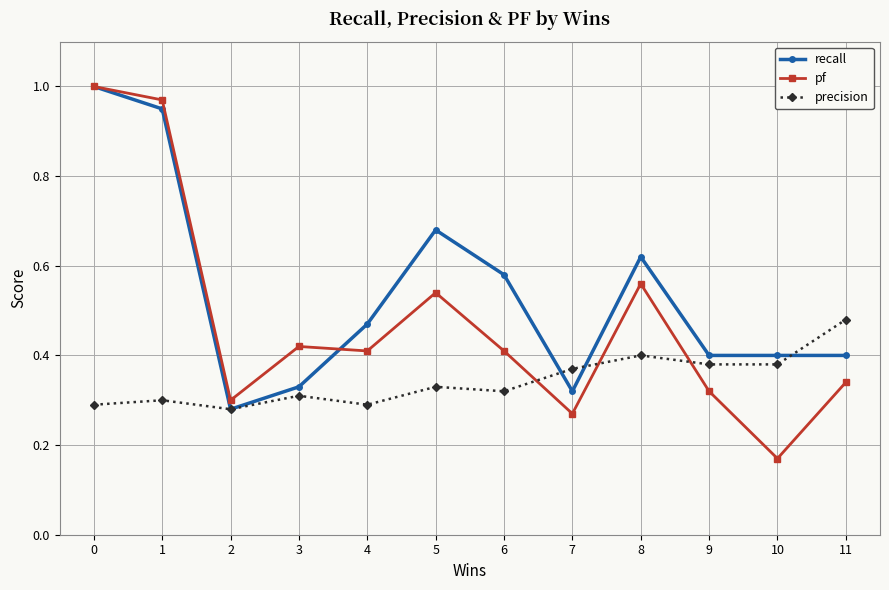

Rank the series by their average value, from highest to lowest.

recall, pf, precision